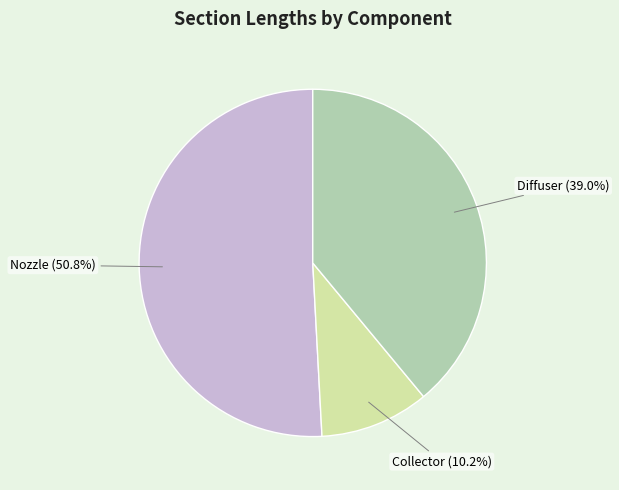

Count the number of slices in the pie.

3